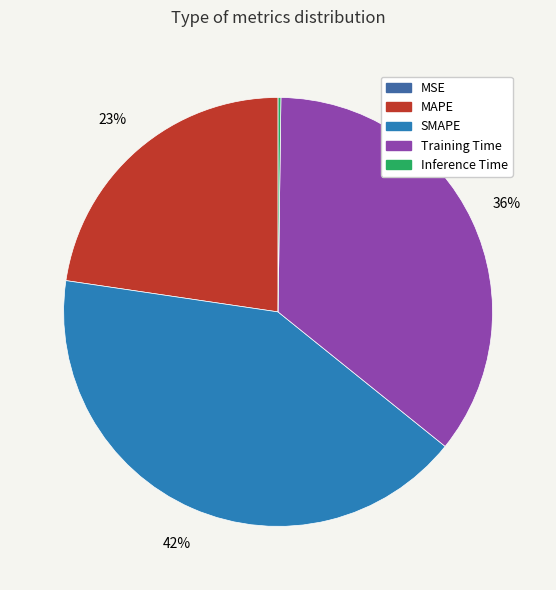

How many segments does this pie chart have?

5